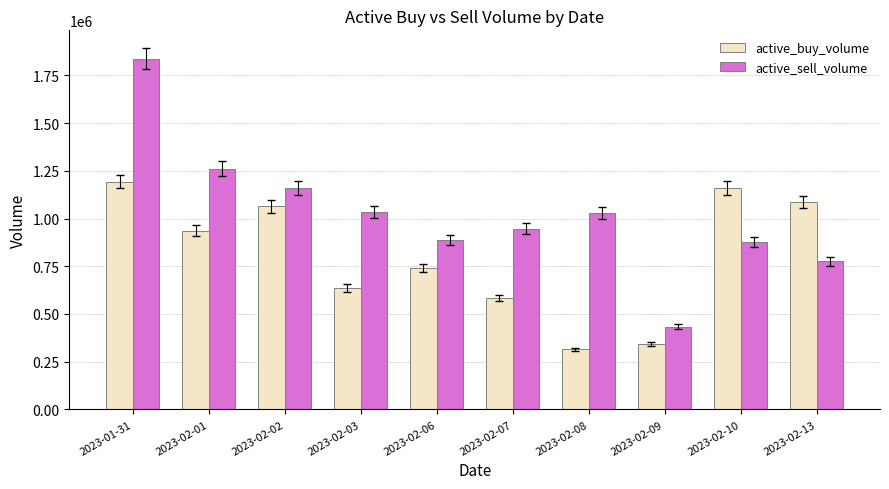

Which series has the largest total across all categories?

active_sell_volume